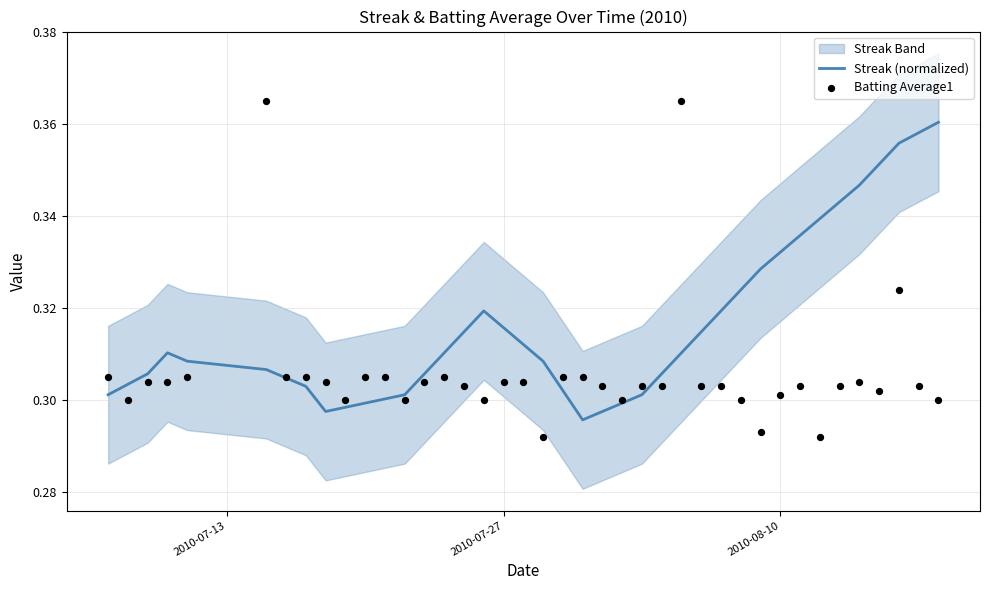

True or false: Streak (normalized) has a value of 0.1 at 2010-07-27.

False